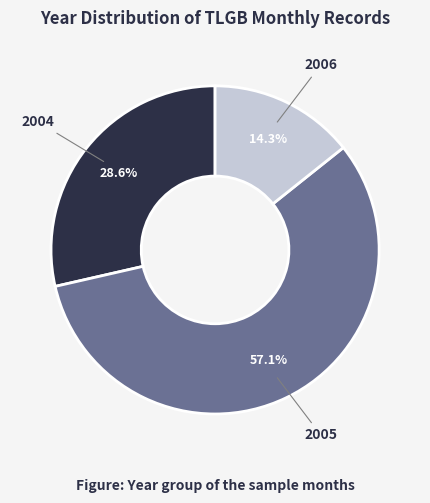

Is there any slice that represents more than half of the pie?

Yes